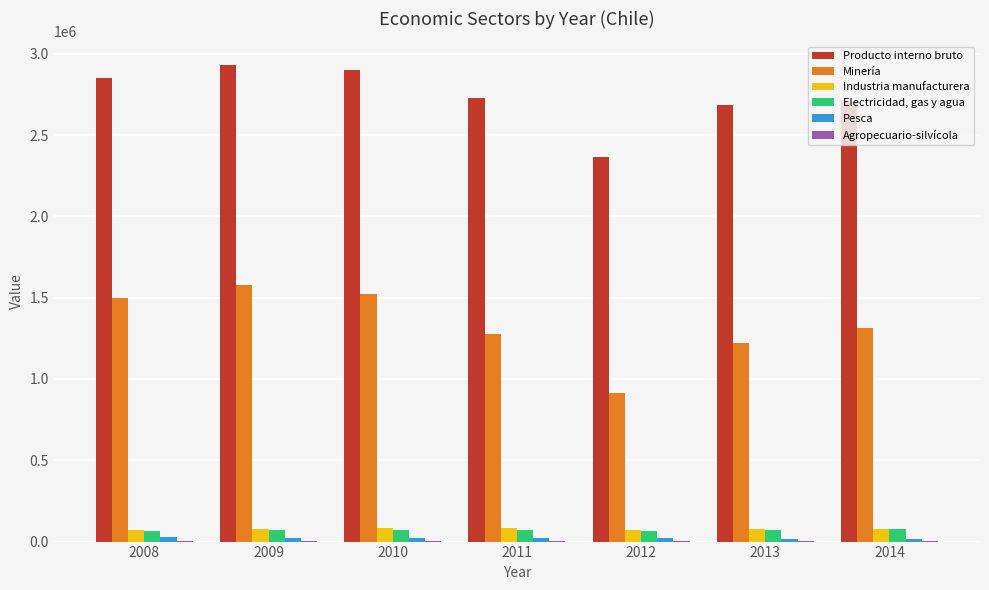

Which series has the largest total across all categories?

Producto interno bruto